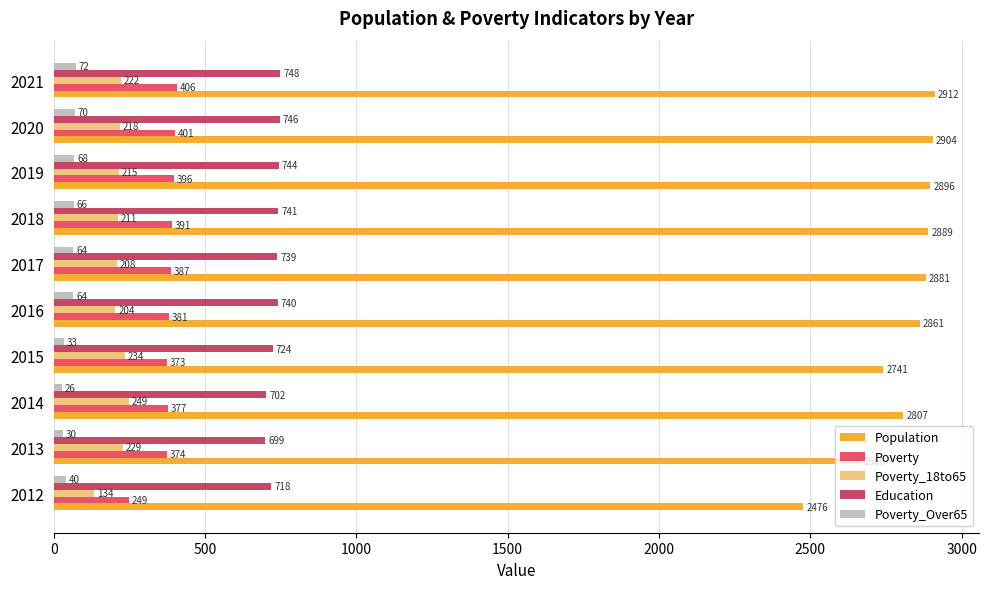

List the series in order of their peak value, lowest first.

Poverty_Over65, Poverty_18to65, Poverty, Education, Population